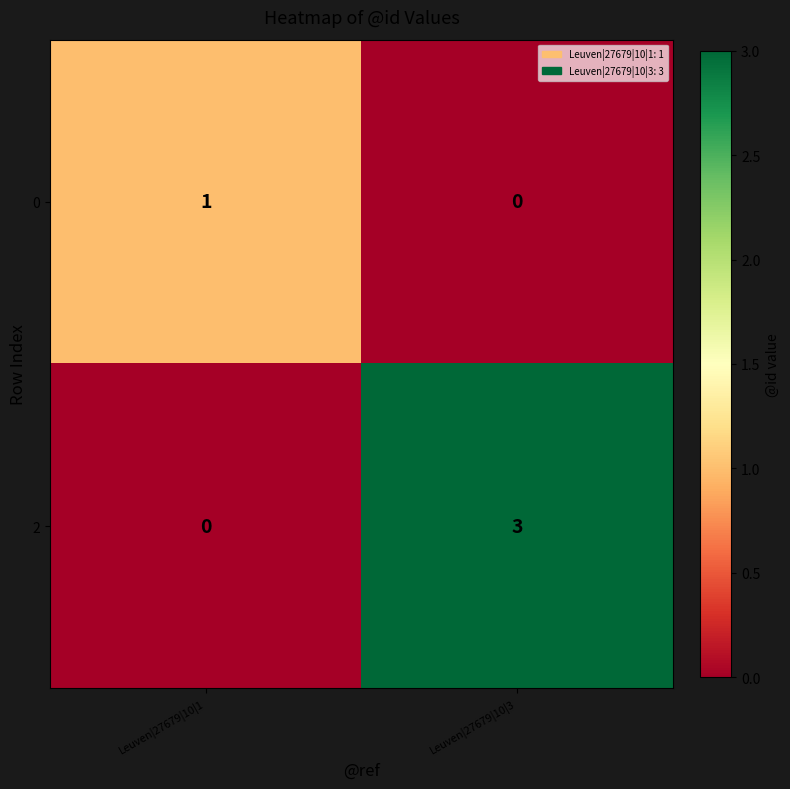

What is the sum of the 2 values at Leuven|27679|10|1 and Leuven|27679|10|3?

3